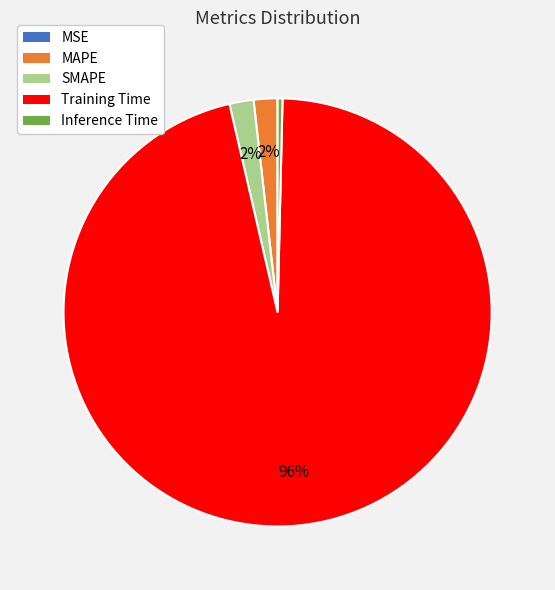

Is the sum of Inference Time and MAPE greater than half?

No